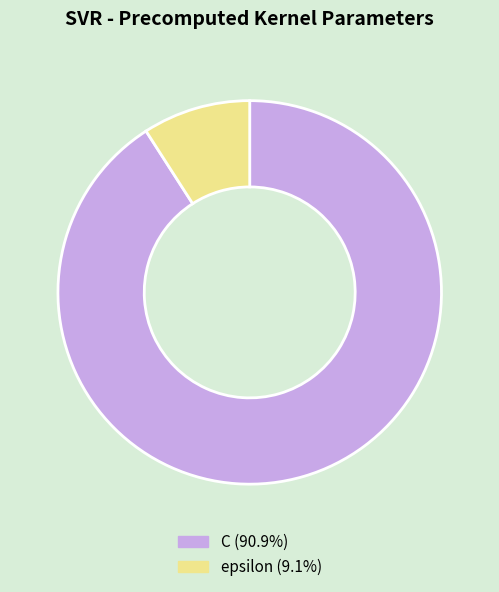

Does epsilon account for over 50% of the chart?

No